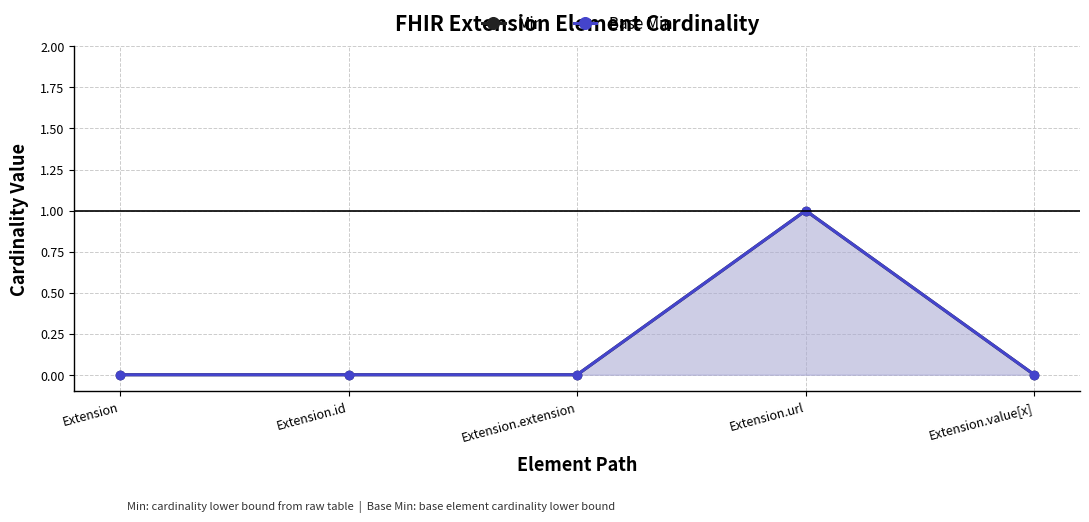

Count the number of data series in this chart.

2